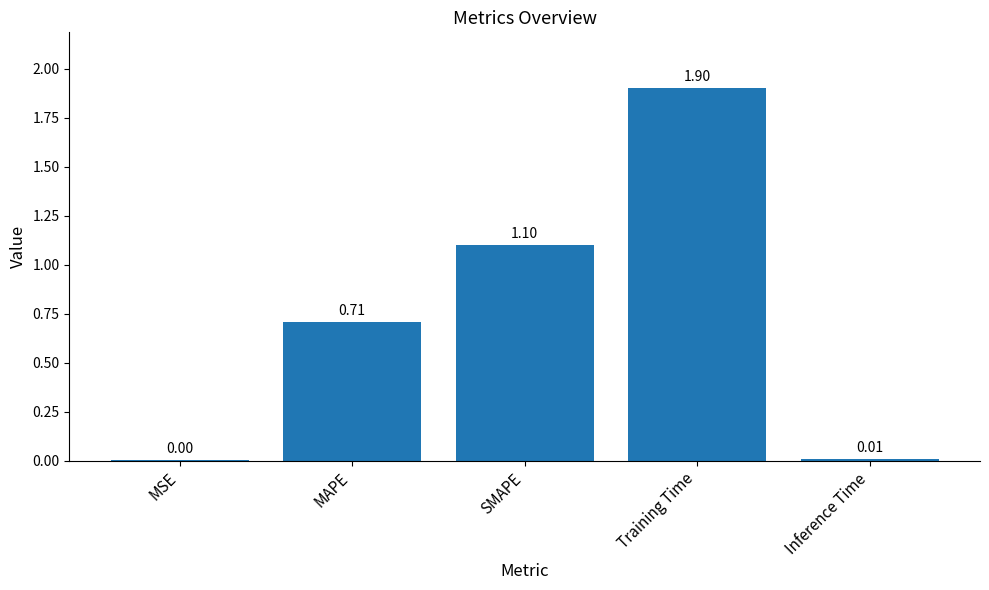

What is the difference between the values at Inference Time and Training Time?

1.9